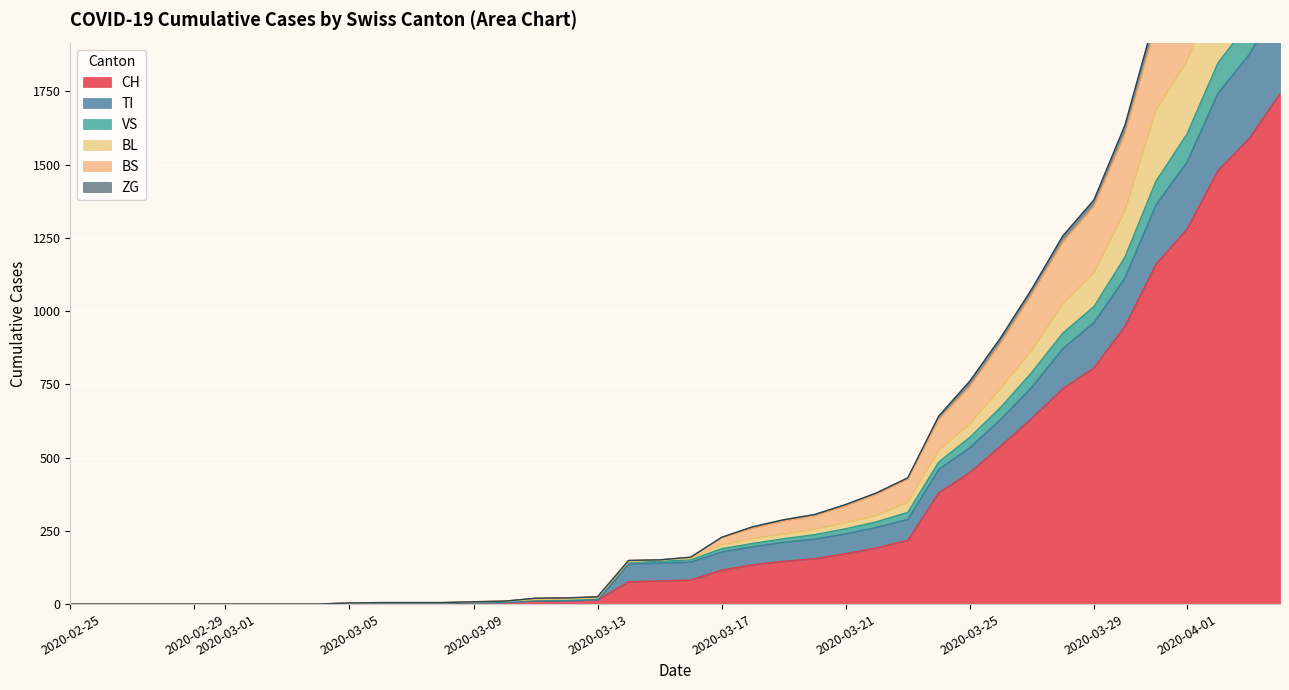

The value of CH at 2020-03-29 is 1201. True or false?

False